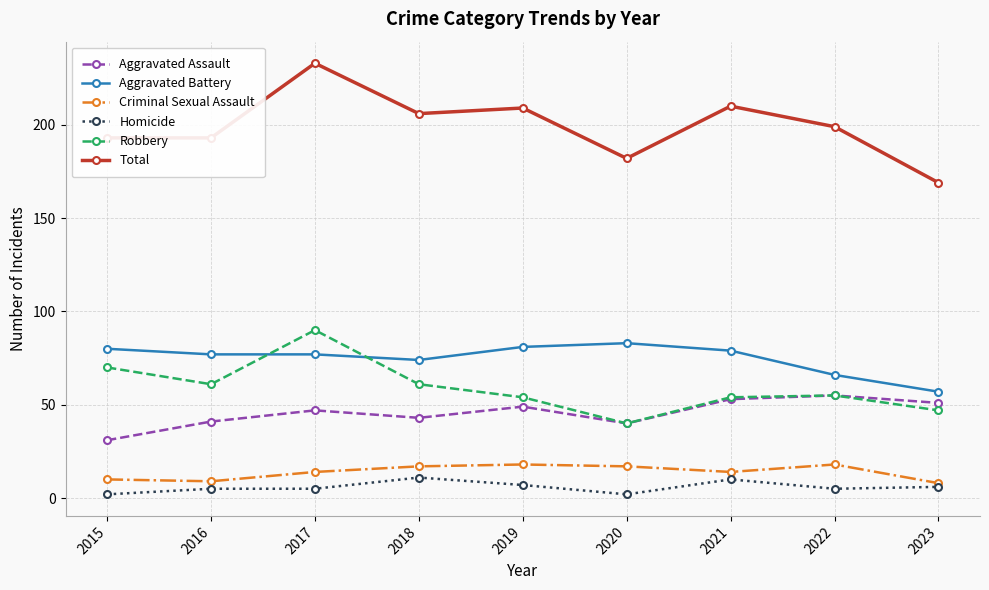

Which series has the widest spread of values?

Total